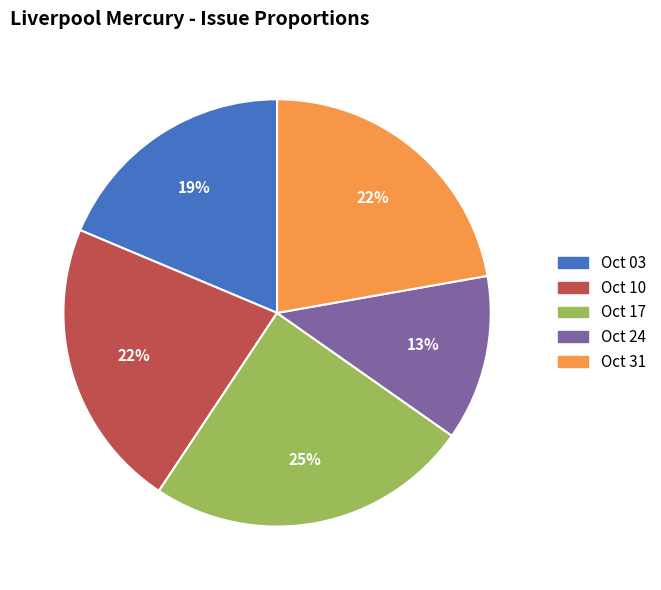

Which slice is the smallest?

Oct 24